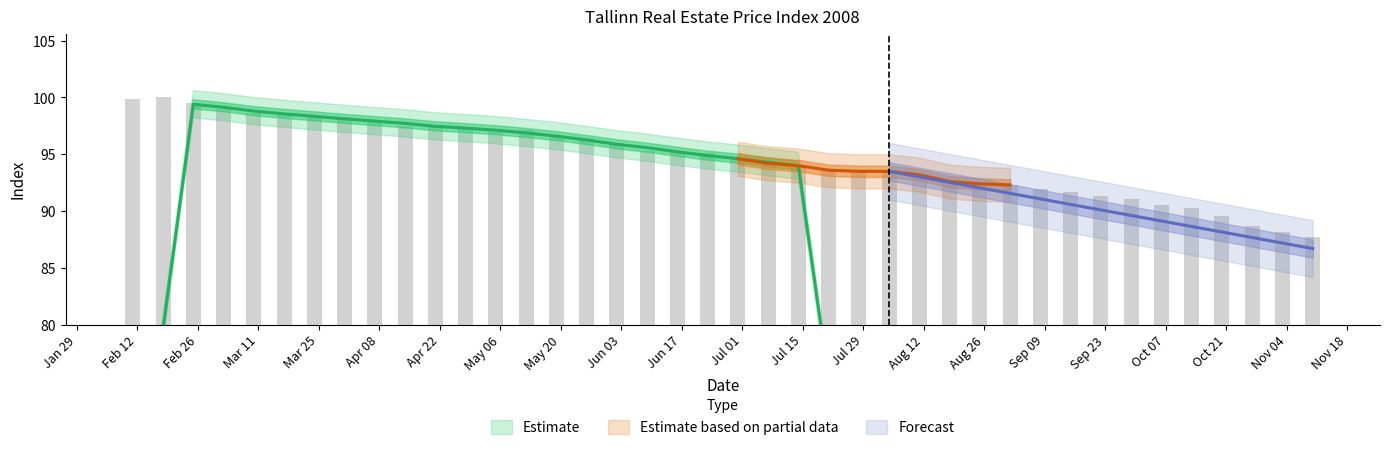

The value at 23.06.08 is 61.0. True or false?

False